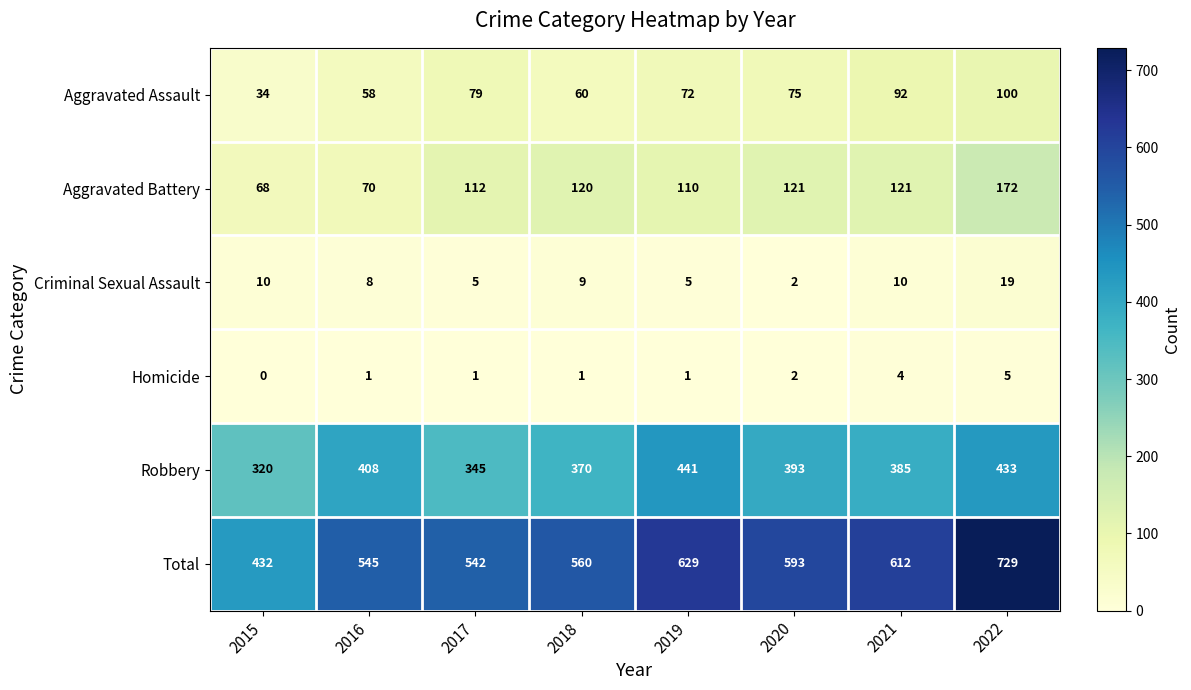

How many data points does each series have?

8